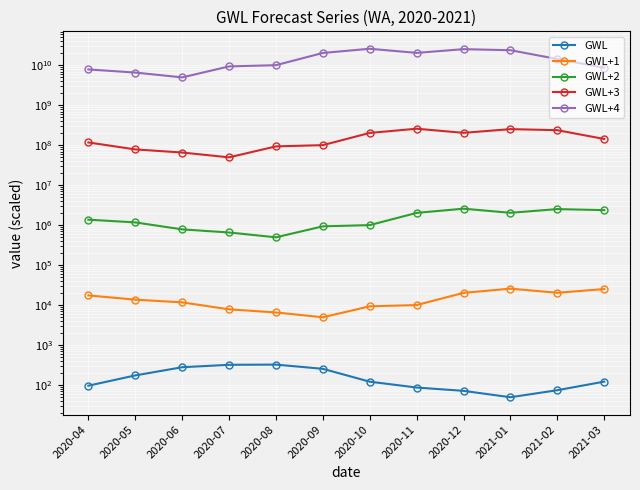

Reading left to right, what are all the values shown in this chart?

GWL: 97.2	175.6	281.6	323.6	327.5	256.9	122.5	87.5	72.2	50.0	74.9	122.8
GWL+1: 17600.0	13800.0	11800.0	7900.0	6600.0	5000.0	9400.0	10100.0	20400.0	26000.0	20500.0	25400.0
GWL+2: 1380000.0	1180000.0	790000.0	660000.0	500000.0	940000.0	1010000.0	2040000.0	2600000.0	2050000.0	2540000.0	2390000.0
GWL+3: 118000000.0	79000000.0	66000000.0	50000000.0	94000000.0	101000000.0	204000000.0	260000000.0	205000000.0	254000000.0	239000000.0	144000000.0
GWL+4: 7900000000.0	6600000000.0	5000000000.0	9400000000.0	10100000000.0	20400000000.0	26000000000.0	20500000000.0	25400000000.0	23900000000.0	14400000000.0	8700000000.0